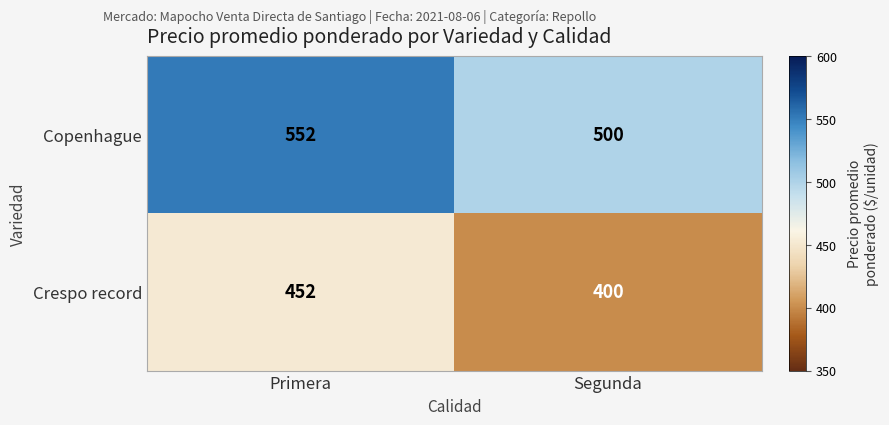

What value does the Crespo record series have at Primera, to the nearest 5?

450